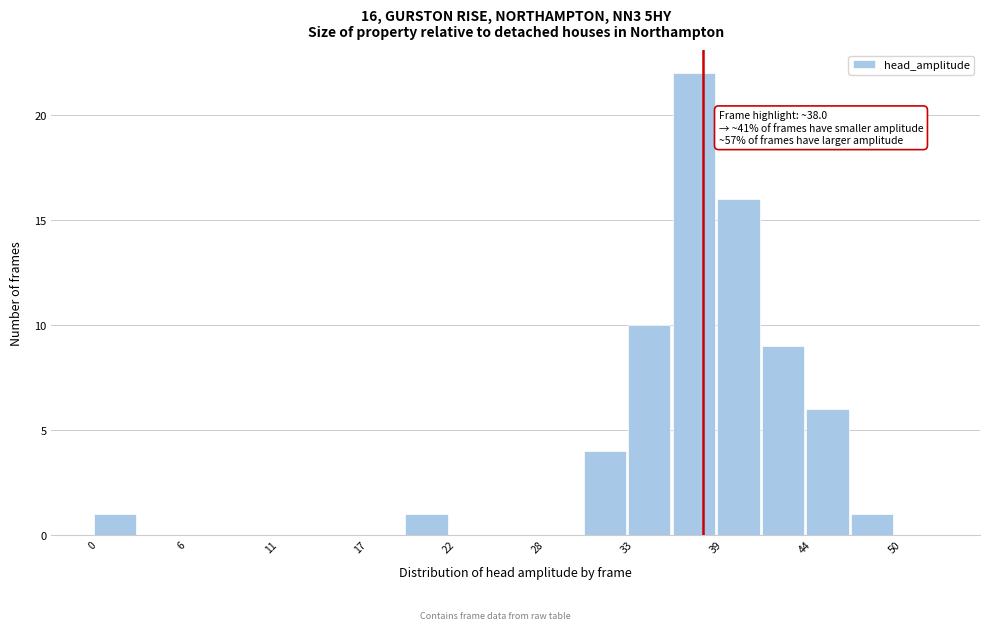

Around what value on the x-axis is the tallest bar? Give the approximate position of its centre, as read against the axis.

37